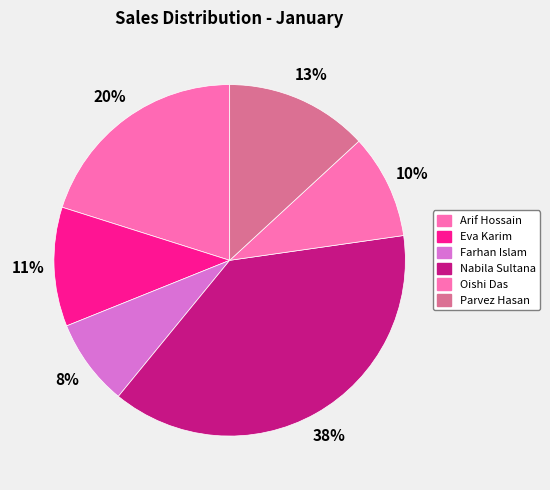

The Farhan Islam slice represents 8% of the pie. True or false?

True